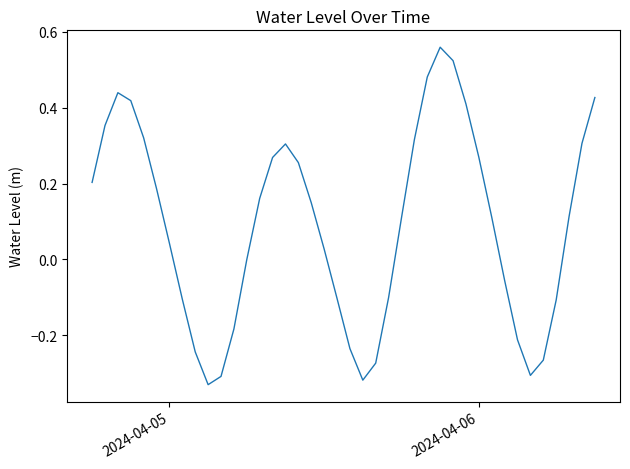

Does the chart have visible grid lines?

No